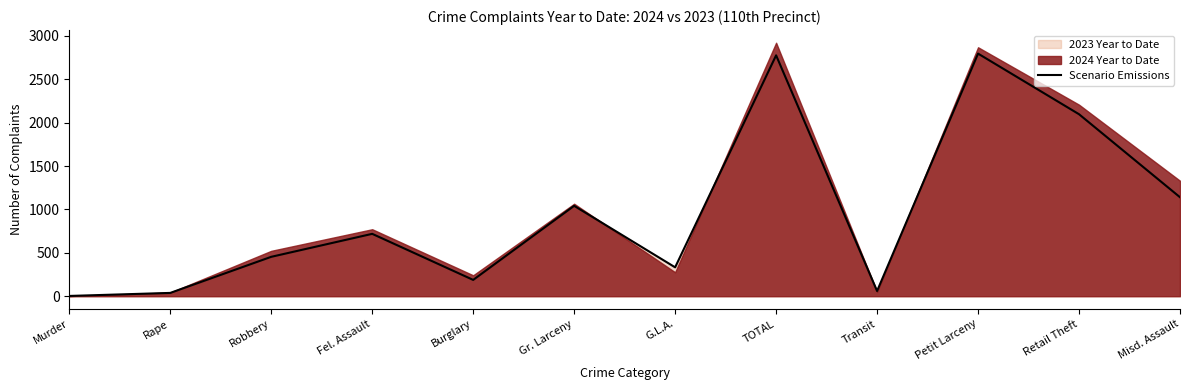

What value does the Scenario Emissions series have at Burglary?

188